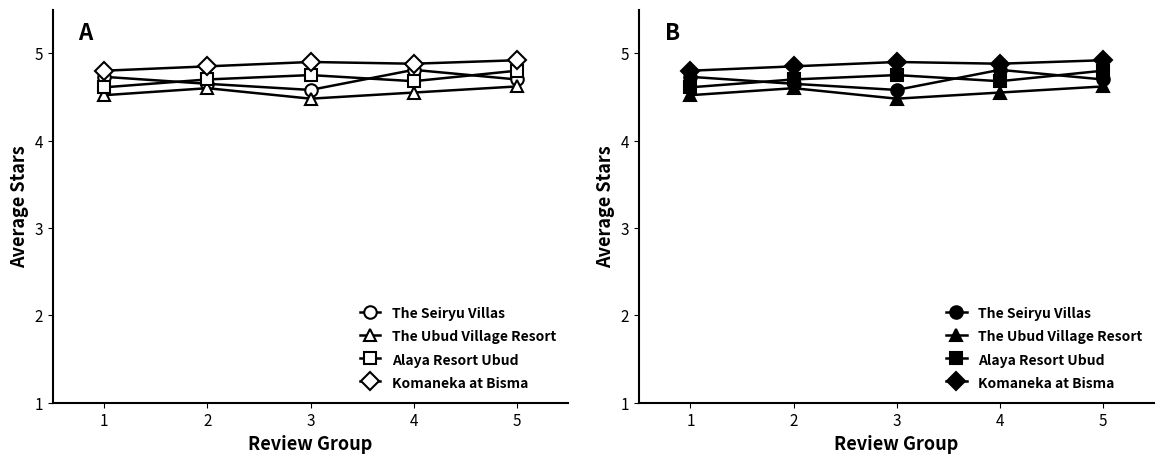

What is the difference between the highest and lowest values at 2?

0.2